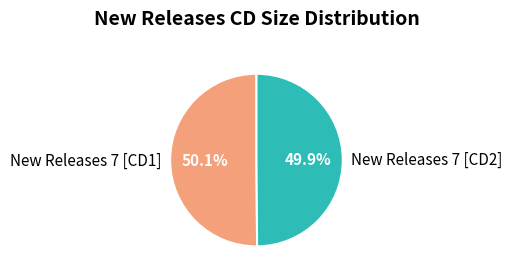

Approximately how many times larger is the value at New Releases 7 [CD2] compared to New Releases 7 [CD1]?

1.0